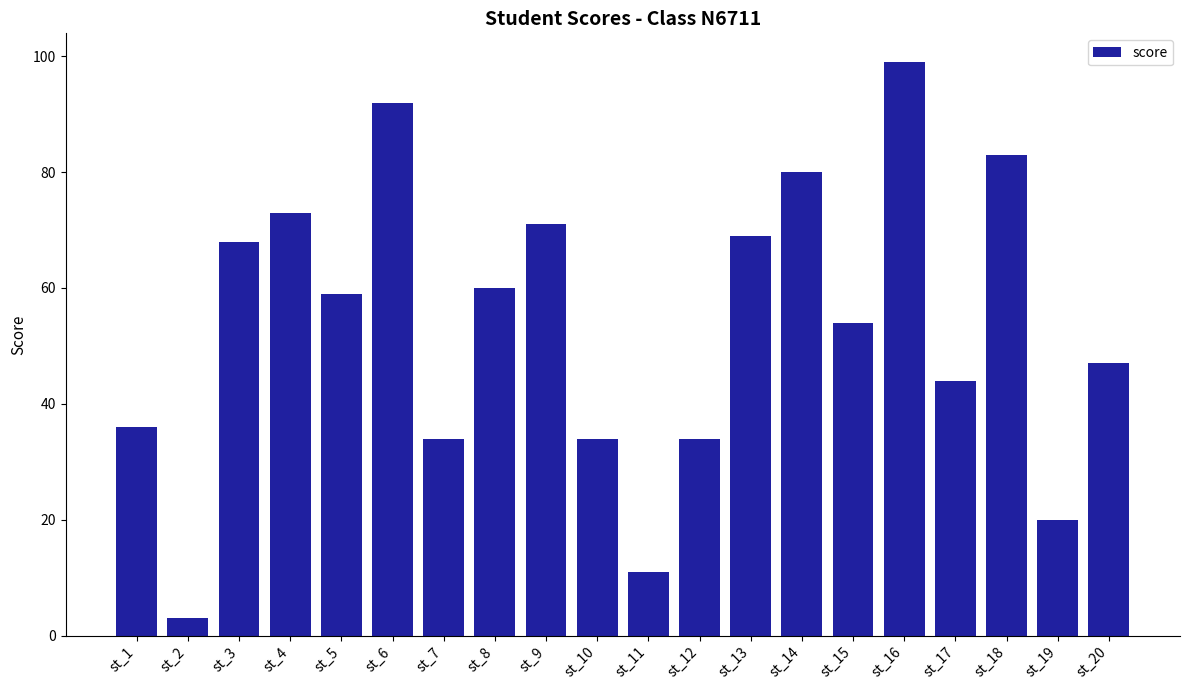

Is it true that the value at st_4 is 31?

False